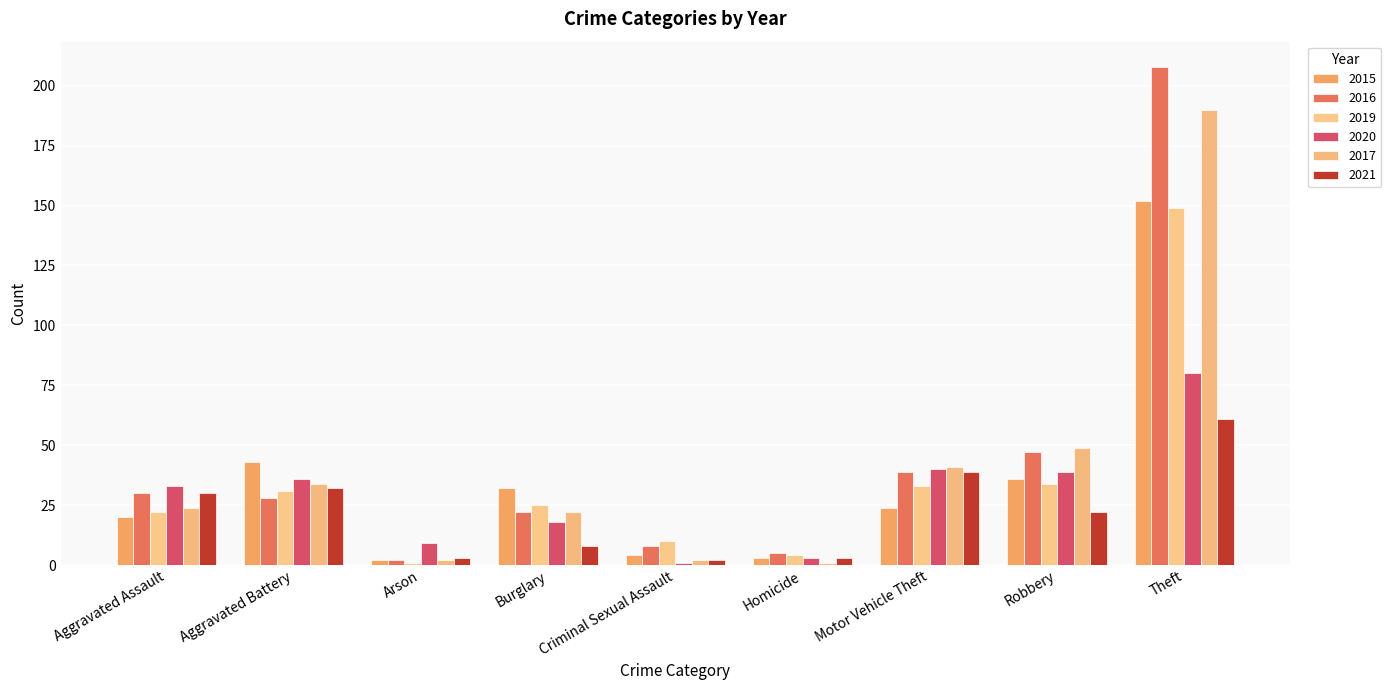

How many bars are there in total?

54